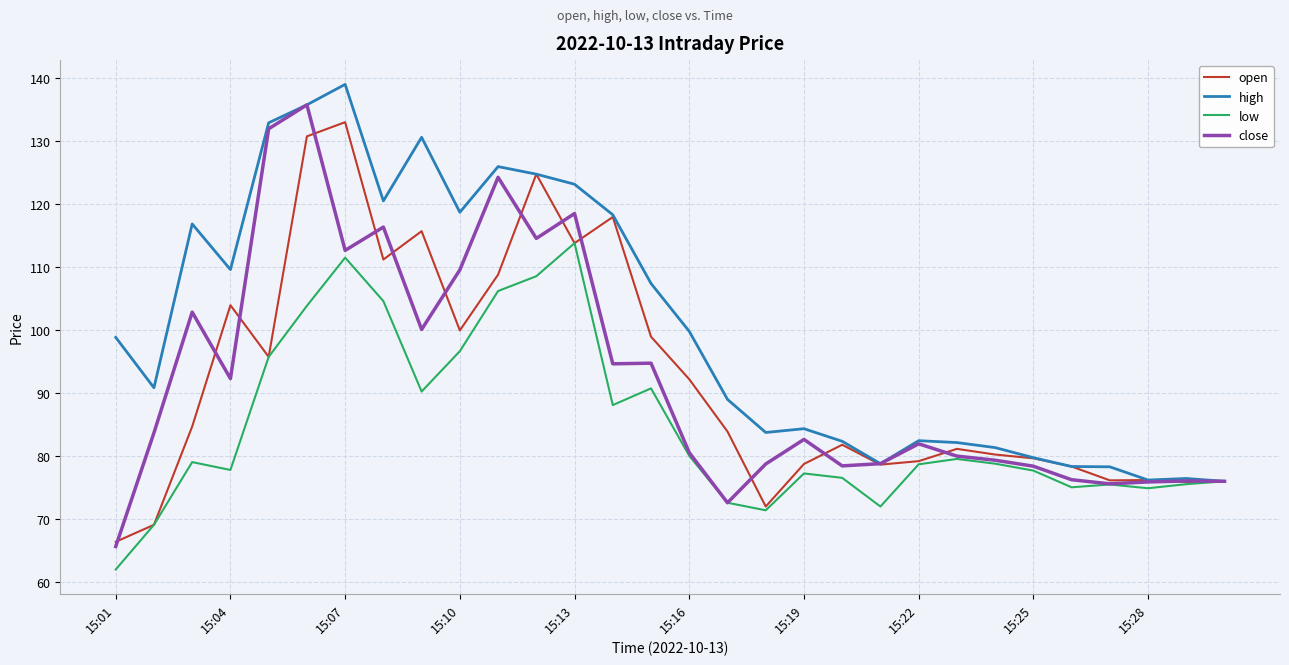

What is the smallest value displayed?

62.0